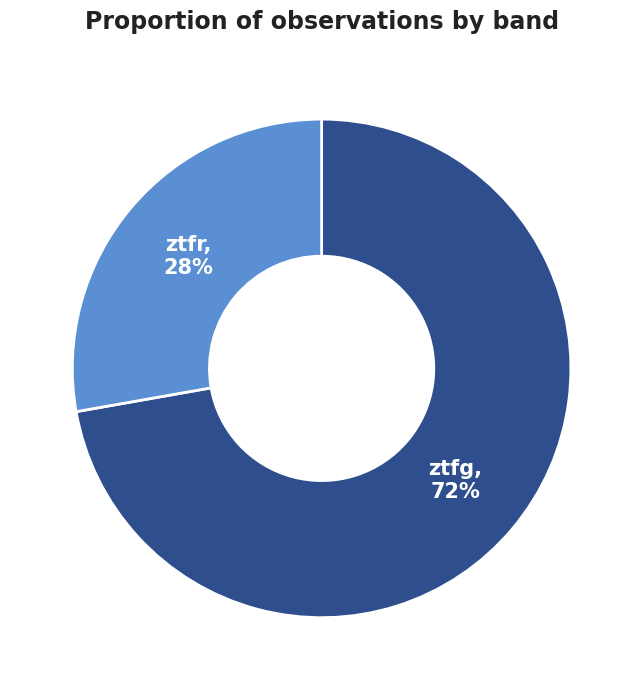

To the nearest percent, what percentage of the pie is ztfg?

72%